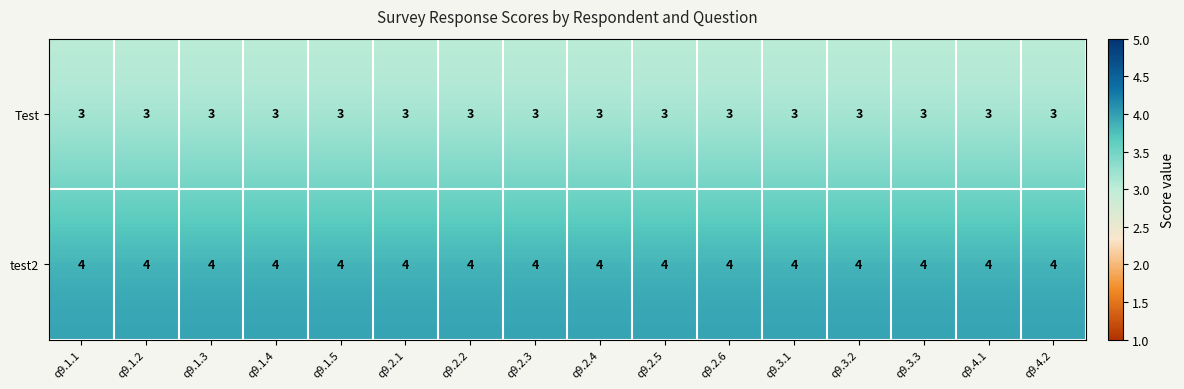

What is the sum of the test2 values at q9.2.2 and q9.2.1?

8